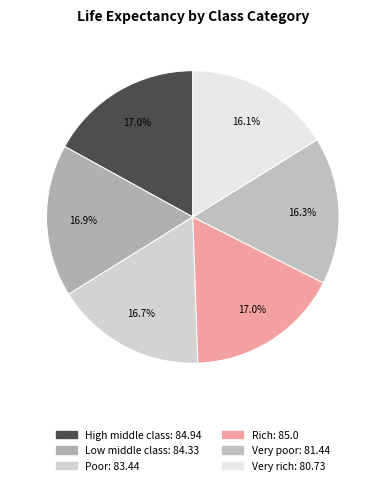

What is the total percentage of Low middle class and Very rich?

33.0%